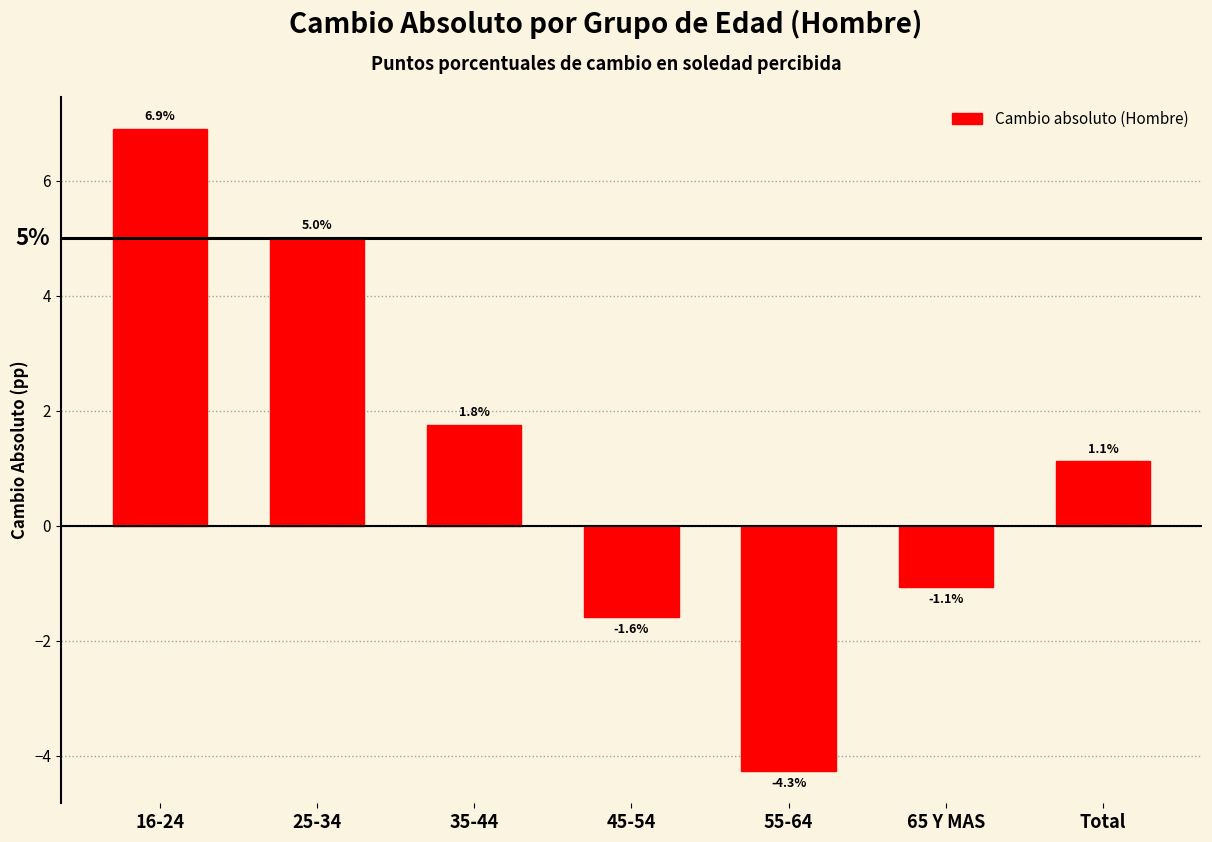

Reading left to right, list all the values displayed in this chart.

6.9	5.0	1.8	-1.6	-4.3	-1.1	1.1